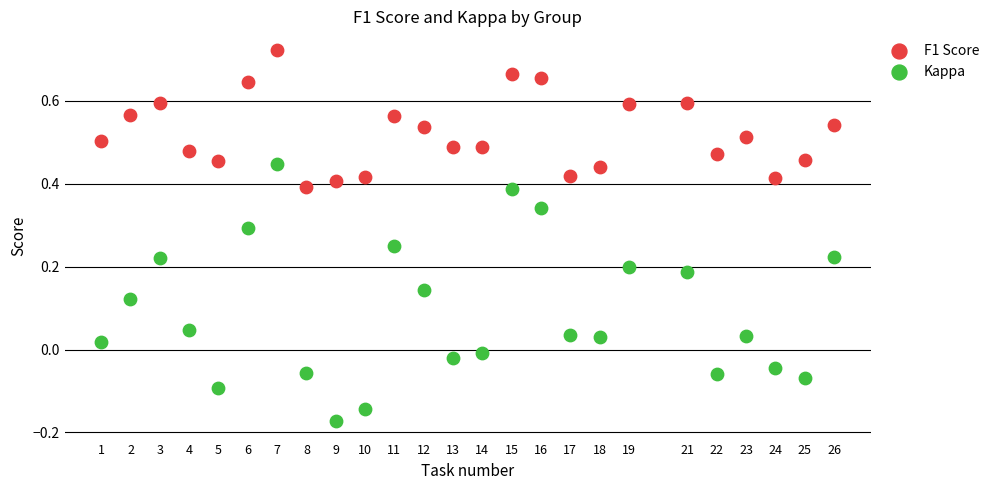

Which series contains the highest Y value?

F1 Score